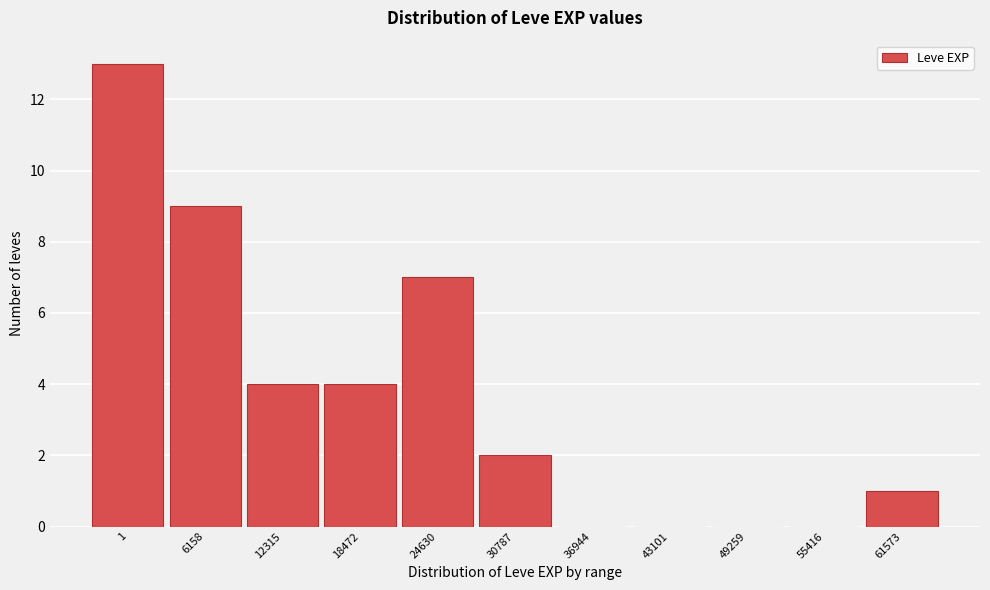

Reading left to right, transcribe all the data shown in this chart.

1=13	6158=9	12315=4	18472=4	24630=7	30787=2	36944=0	43101=0	49259=0	55416=0	61573=1